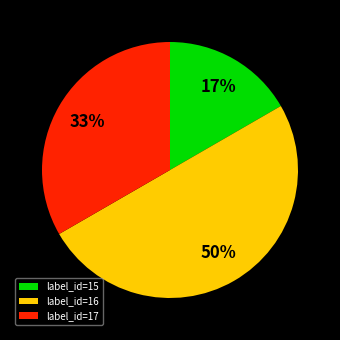

Do label_id=15 and label_id=16 together represent more than half of the pie?

Yes